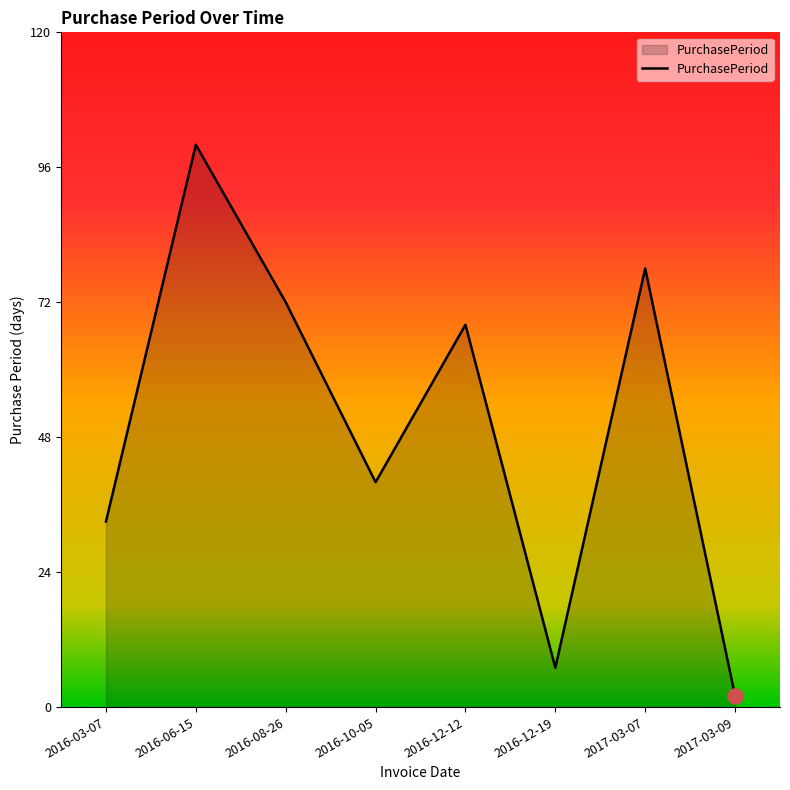

What is the ratio of the value at 2016-12-12 to the value at 2017-03-07?

0.9